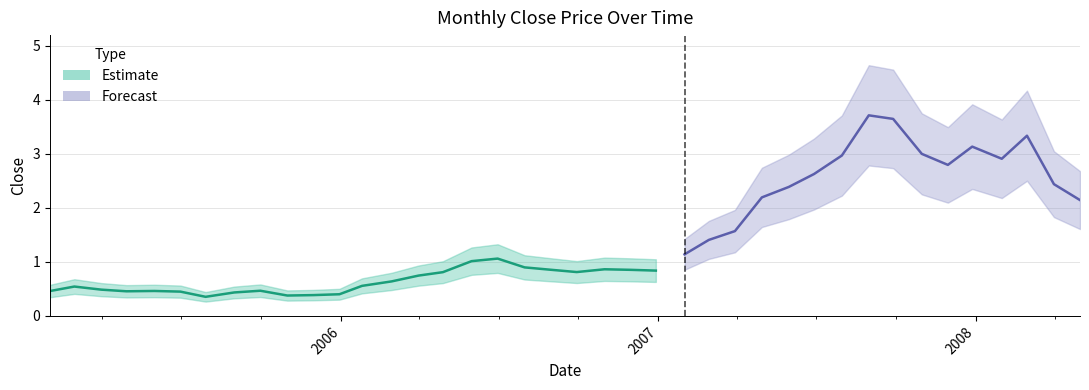

Reading left to right, transcribe all the data shown in this chart.

2005-01-31=0.5	2005-02-28=0.5	2005-03-31=0.5	2005-04-29=0.5	2005-05-31=0.5	2005-06-30=0.4	2005-07-29=0.4	2005-08-31=0.4	2005-09-30=0.5	2005-10-31=0.4	2005-11-30=0.4	2005-12-30=0.4	2006-01-25=0.6	2006-02-28=0.6	2006-03-31=0.7	2006-04-28=0.8	2006-05-31=1.0	2006-06-30=1.1	2006-07-31=0.9	2006-08-31=0.9	2006-09-29=0.8	2006-10-31=0.9	2006-11-30=0.9	2006-12-29=0.8	2007-01-31=1.1	2007-02-28=1.4	2007-03-30=1.6	2007-04-30=2.2	2007-05-31=2.4	2007-06-29=2.6	2007-07-31=3.0	2007-08-31=3.7	2007-09-28=3.6	2007-10-31=3.0	2007-11-30=2.8	2007-12-28=3.1	2008-01-31=2.9	2008-02-29=3.3	2008-03-31=2.4	2008-04-30=2.1